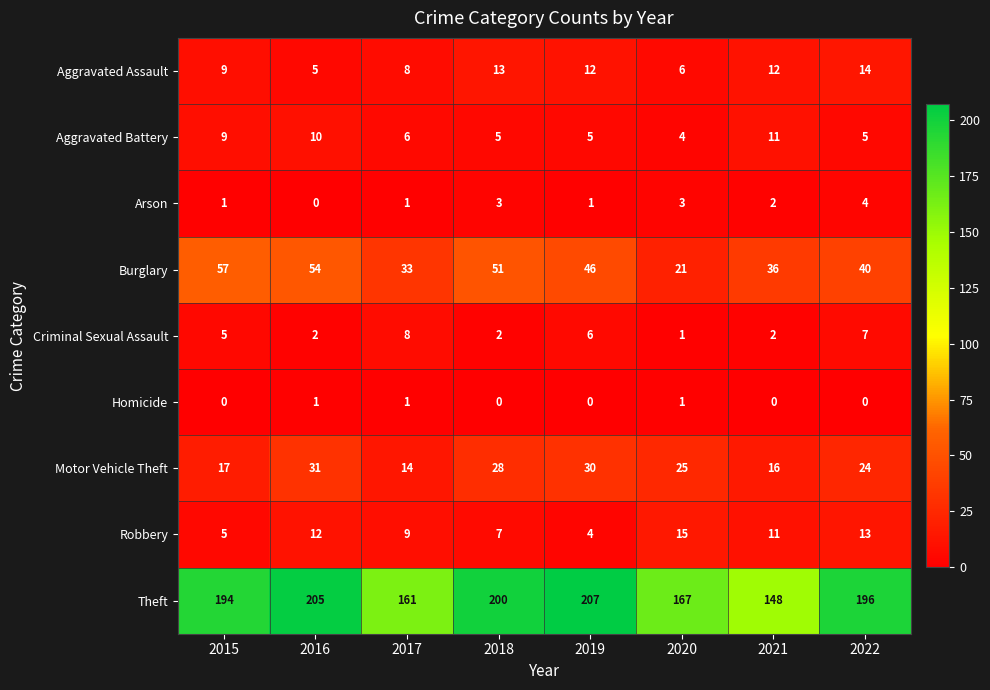

At which category is the sum across all series the highest?

2016